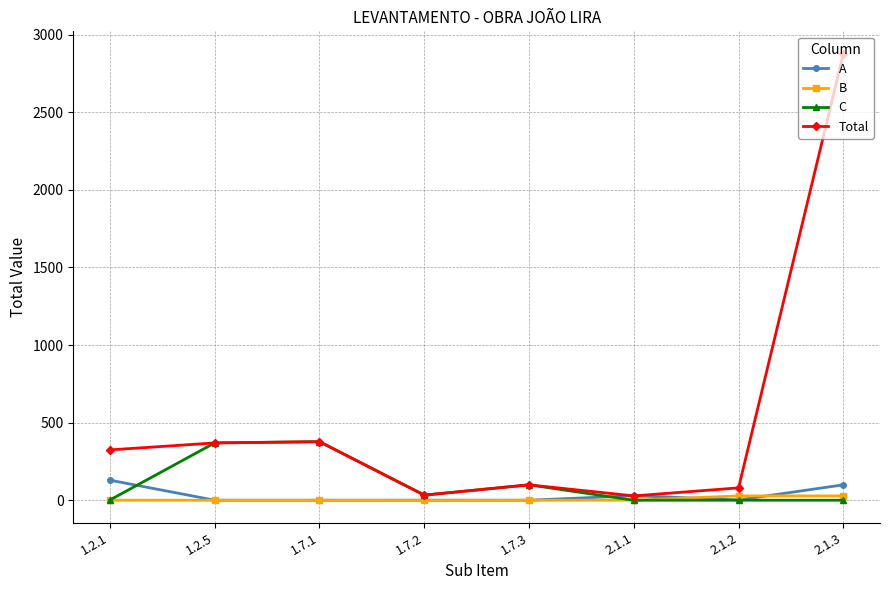

What is the label of the 4th point from the left?

1.7.2